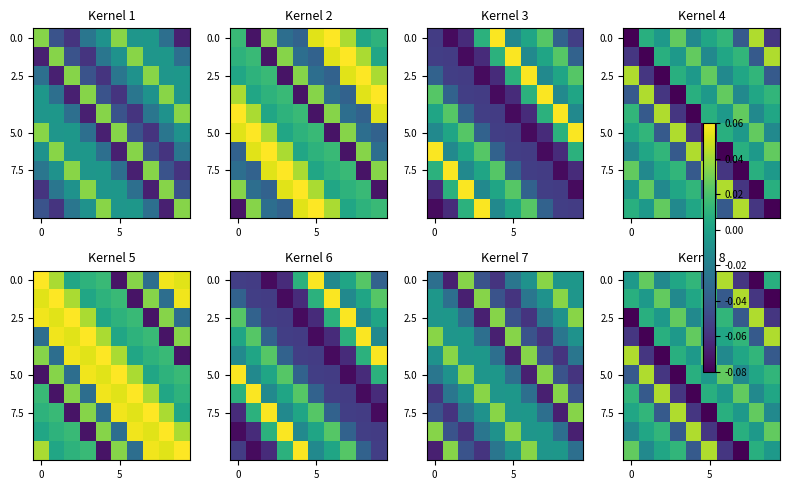

Which label corresponds to the smallest value in the chart?

8